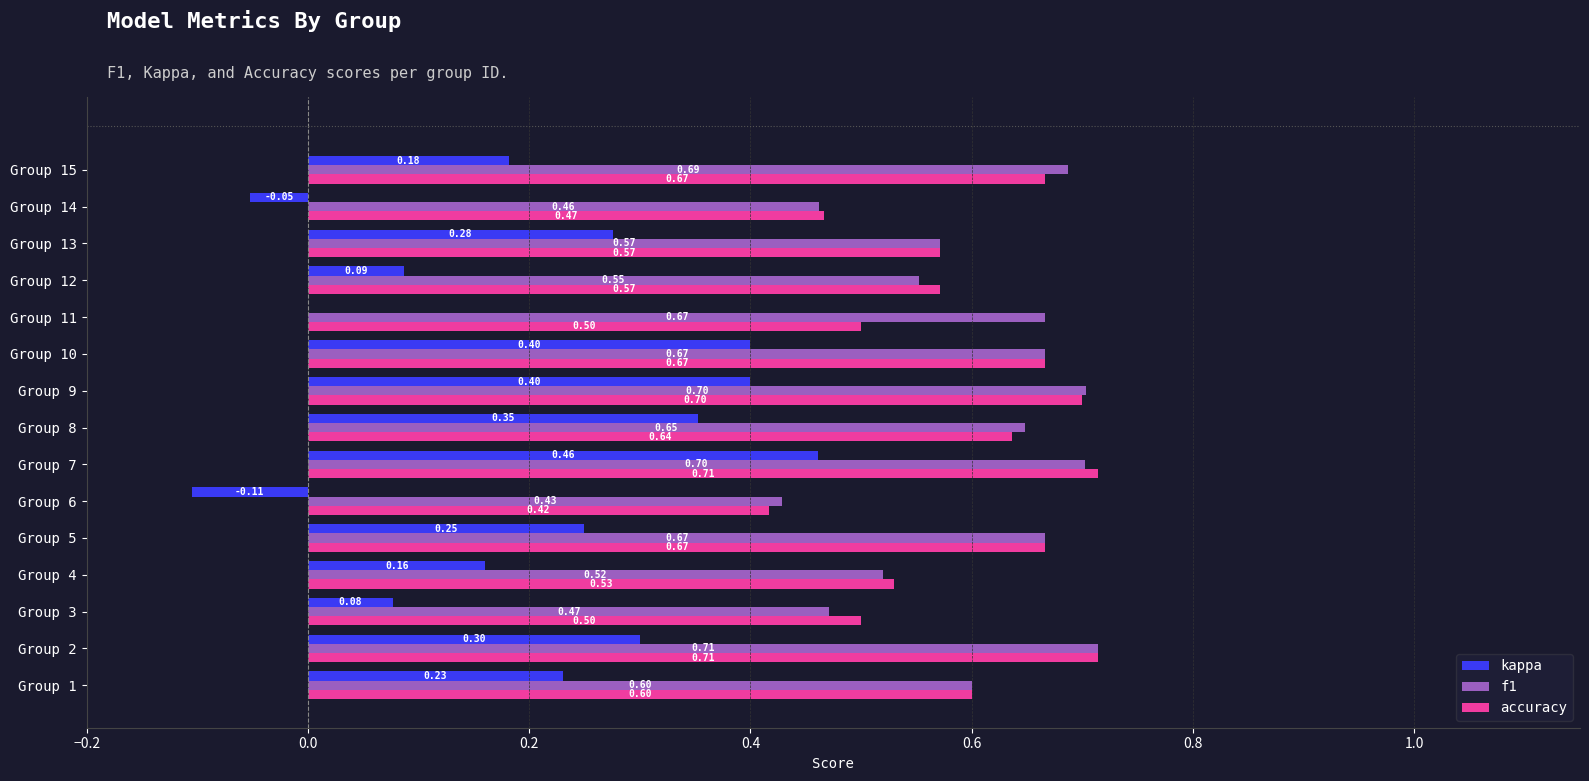

Which series changed the most between Group 2 and Group 5?

kappa